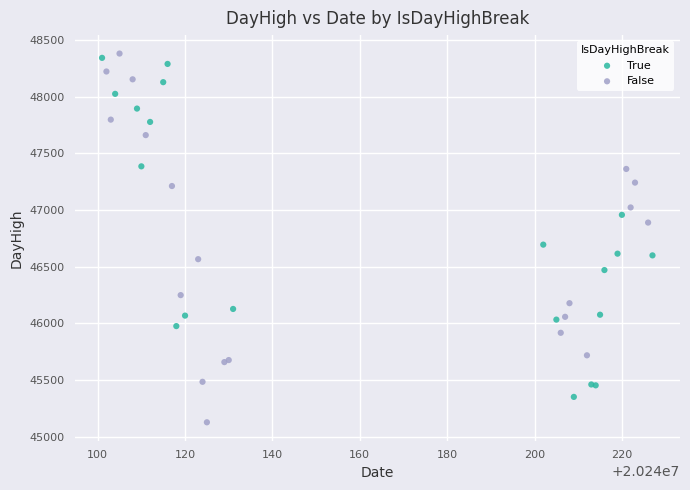

Which series contains the lowest Y value?

False